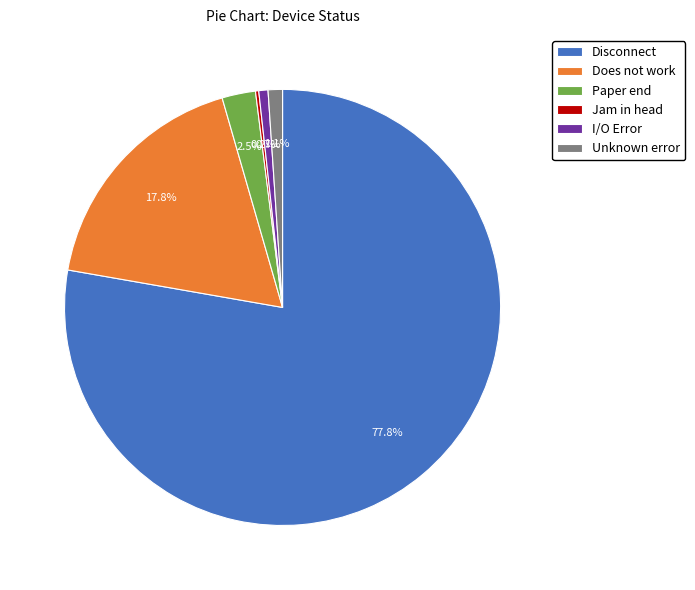

How much of the chart is everything except I/O Error?

99.3%